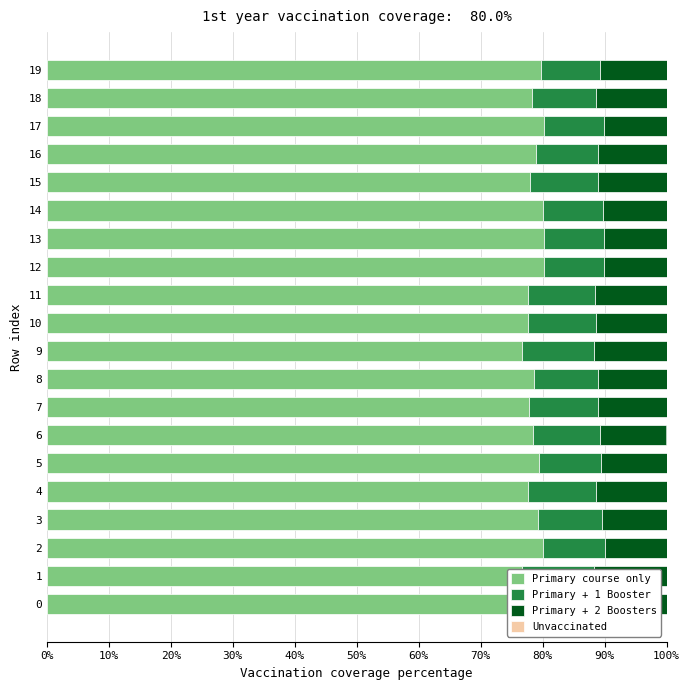

What is the sum of the Primary course only values at 0 and 1?

155.7